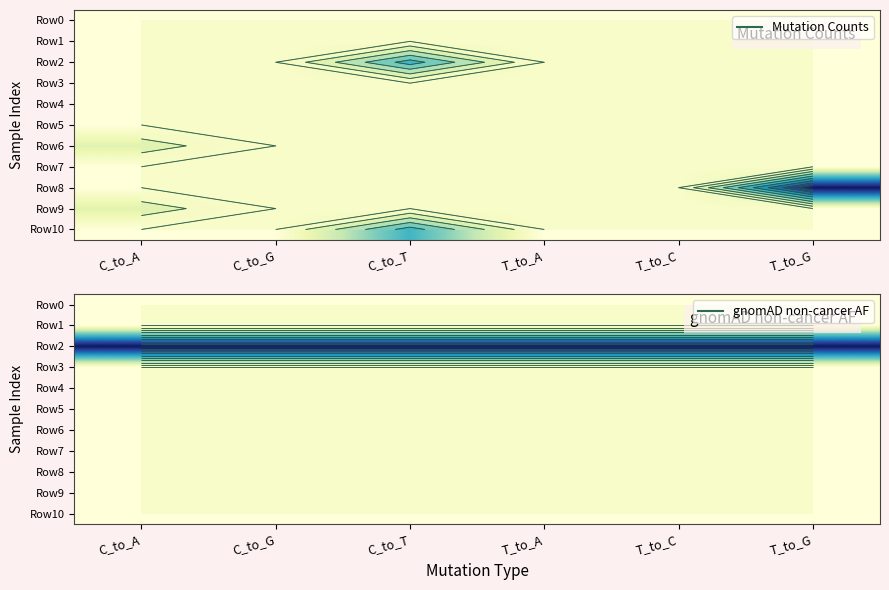

At which label does Row5 reach its minimum?

C_to_A